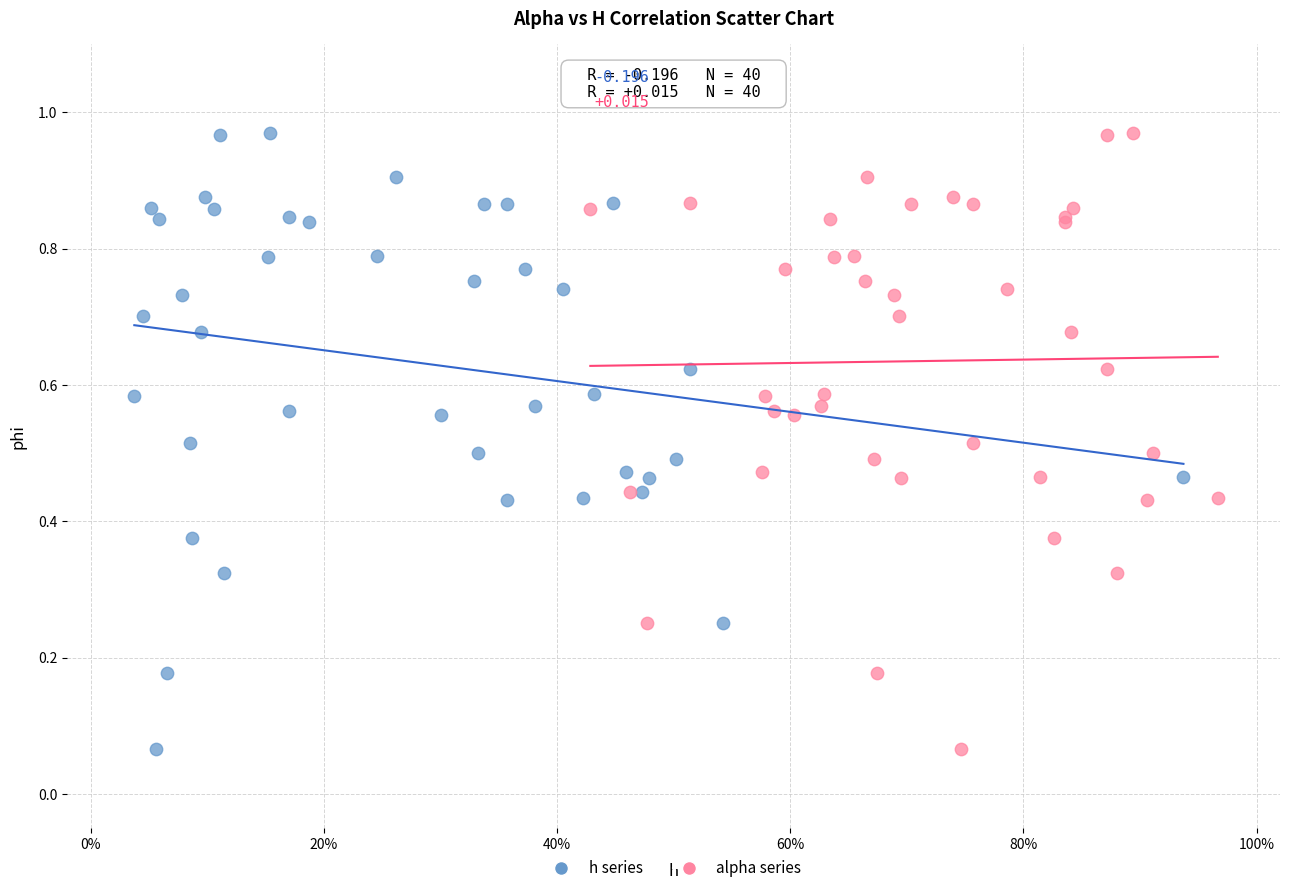

What are all the series names shown in the legend?

h series, alpha series